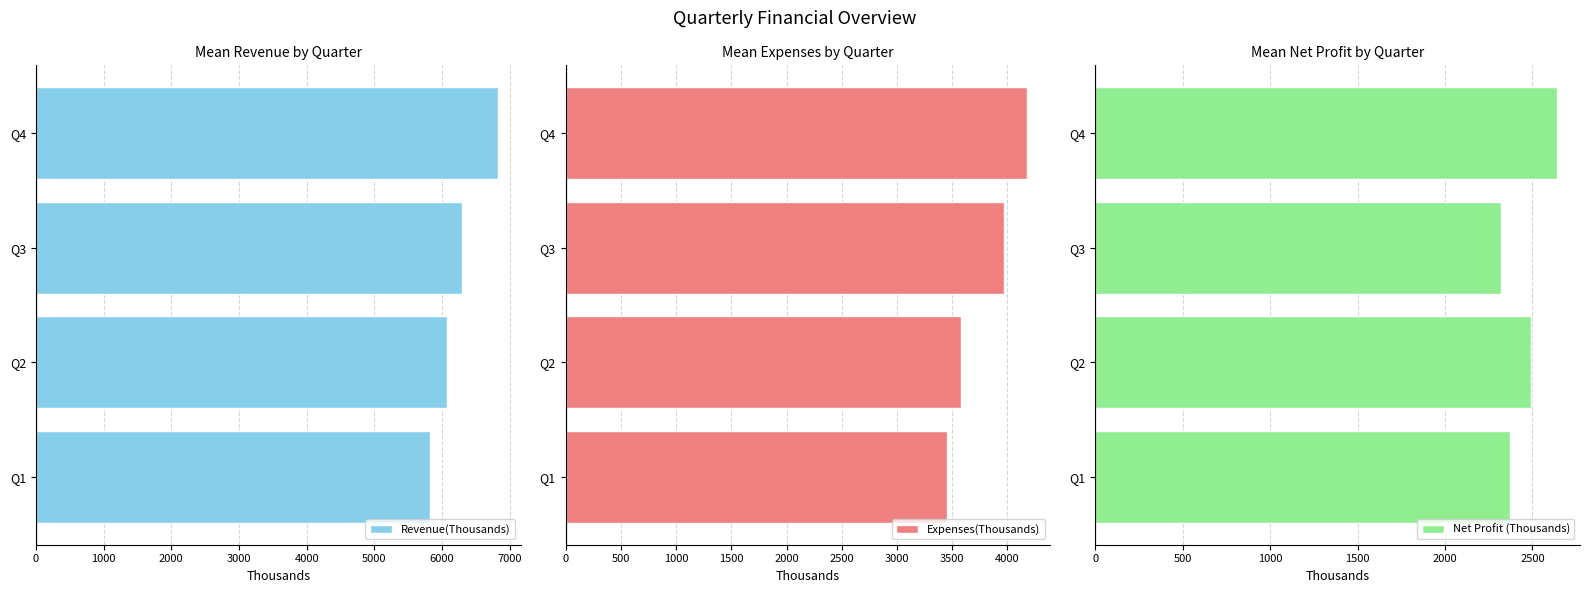

How many bars are there in each group?

3